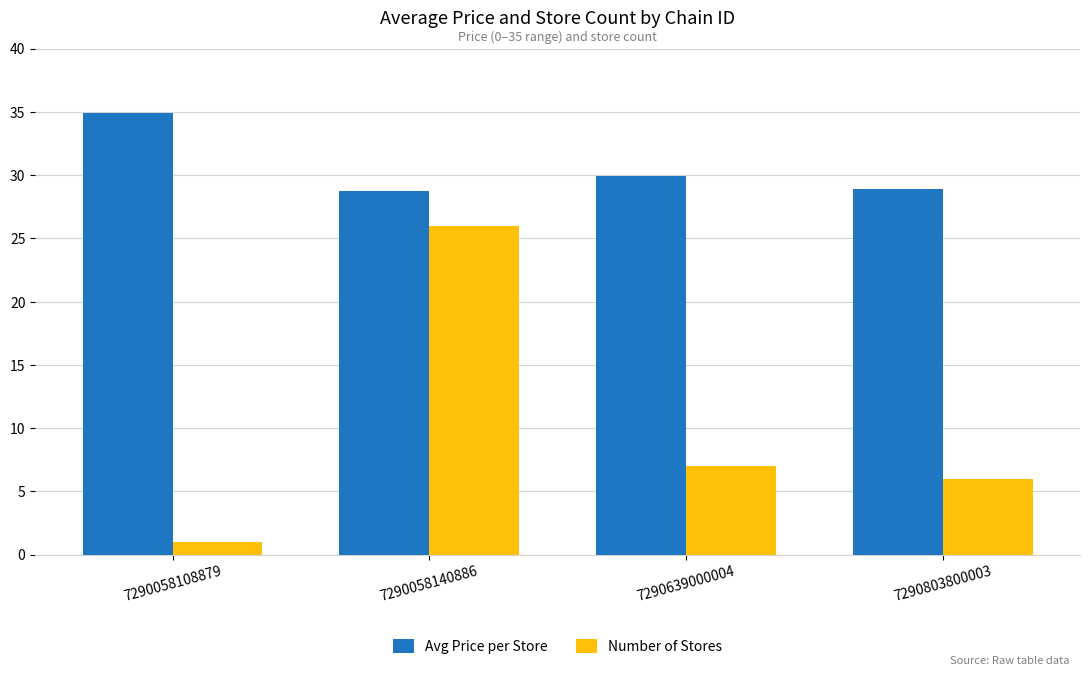

What is the spread (max minus min) of values at 7290058108879?

33.9